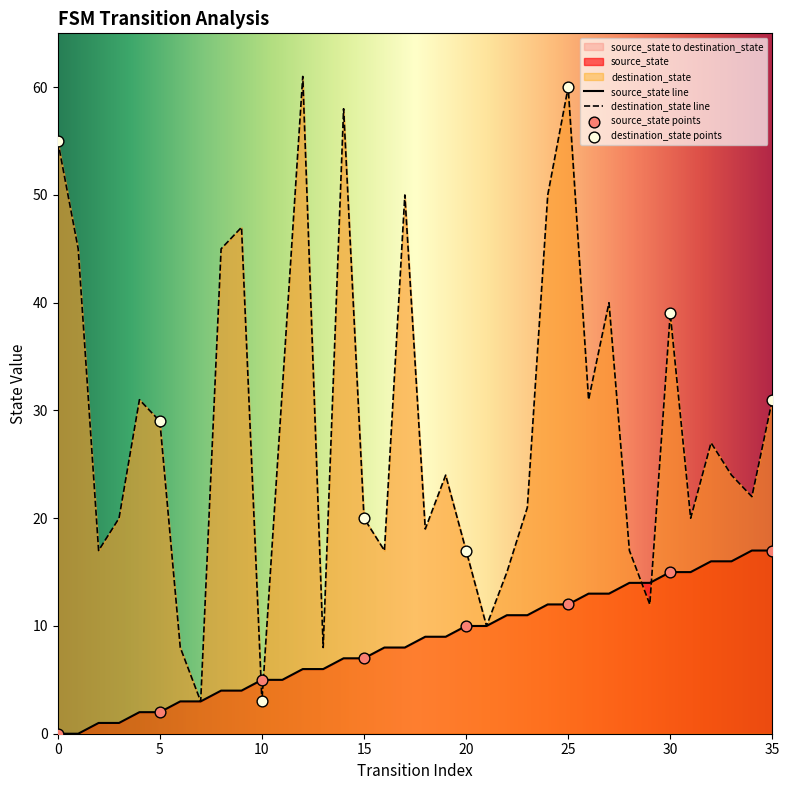

At which category is the sum across all series the highest?

25